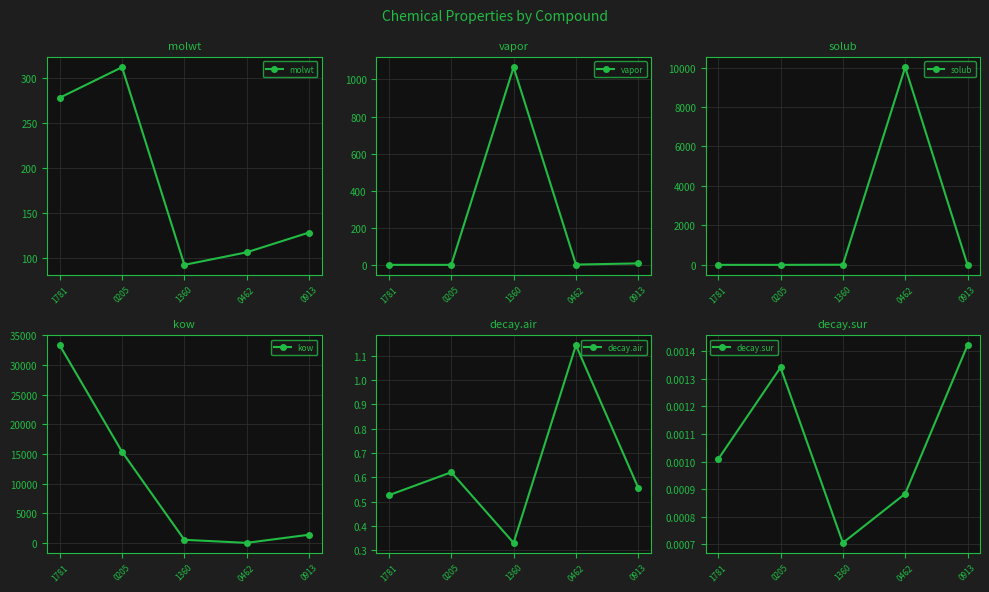

How many interior local valleys does the solub series have?

1